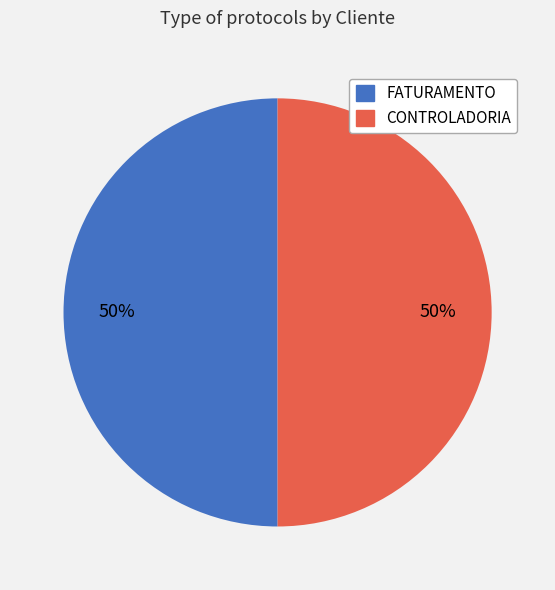

Approximately how many times larger is the value at FATURAMENTO compared to CONTROLADORIA?

1.0